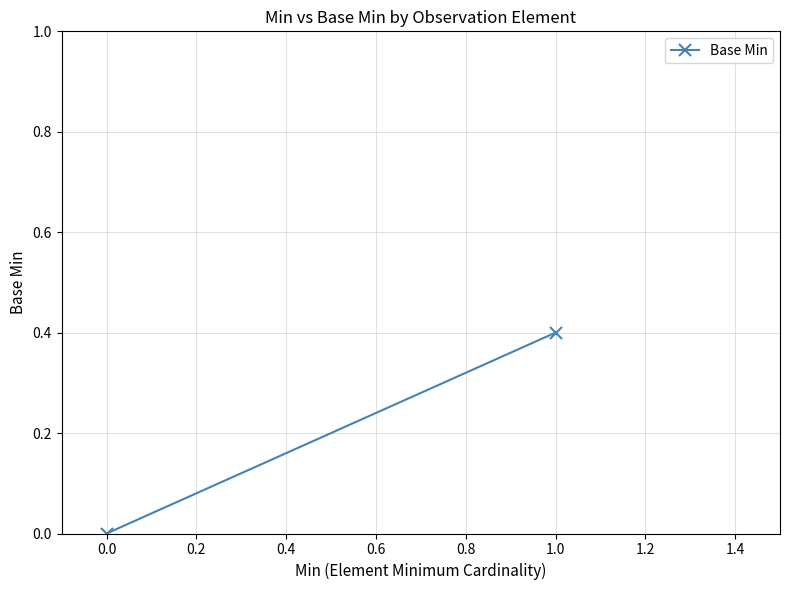

What is the difference between the maximum and minimum values?

0.4